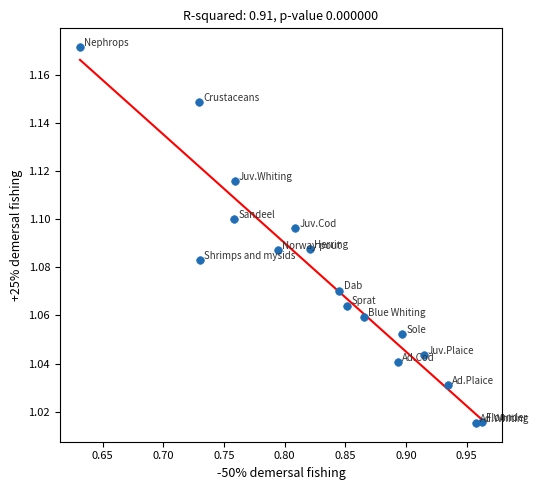

What is the range of X values (max minus min)?

0.3